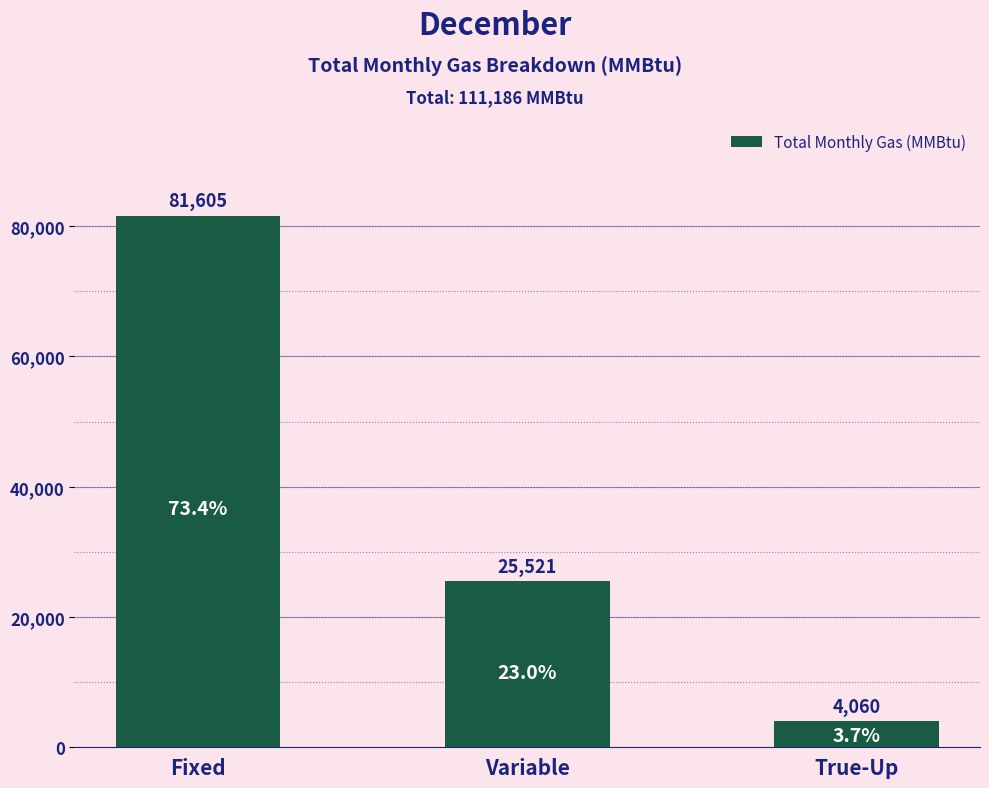

Reading left to right, extract all data points from this chart.

Fixed=81605.4	Variable=25520.7	True-Up=4060.0